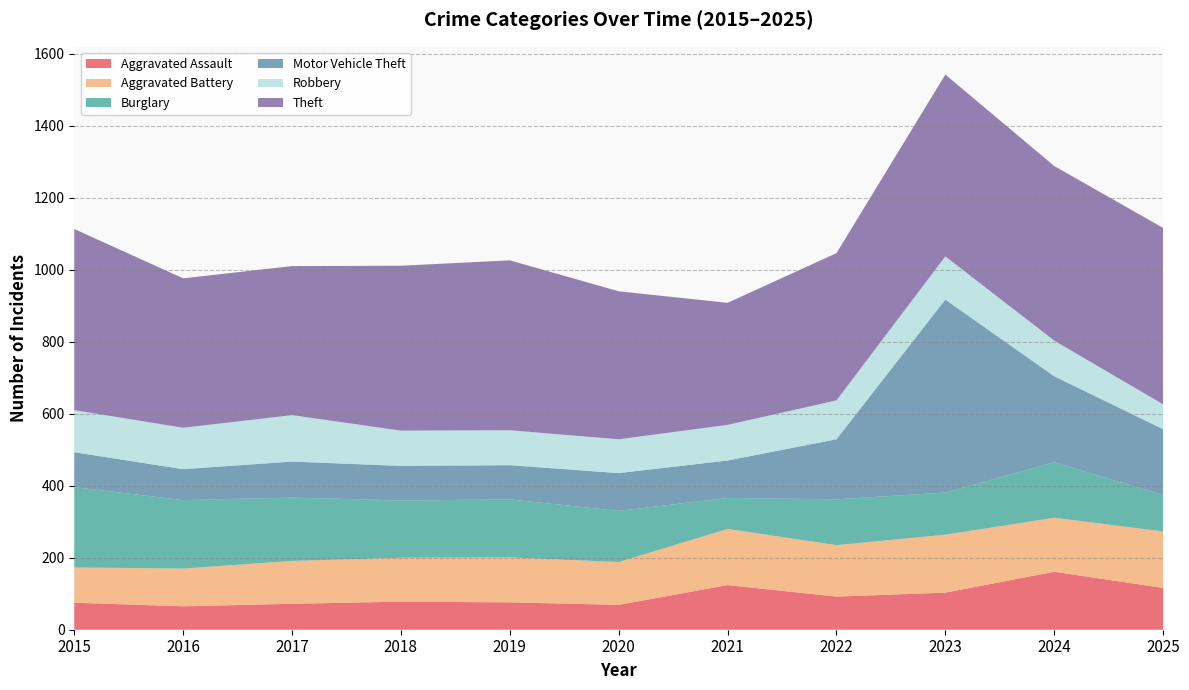

Reading left to right, extract all data points from this chart.

Aggravated Assault: 2015=75	2016=65	2017=72	2018=78	2019=76	2020=69	2021=124	2022=92	2023=103	2024=161	2025=116
Aggravated Battery: 2015=98	2016=105	2017=119	2018=122	2019=125	2020=119	2021=156	2022=143	2023=161	2024=150	2025=157
Burglary: 2015=223	2016=190	2017=176	2018=159	2019=161	2020=142	2021=86	2022=127	2023=117	2024=154	2025=101
Motor Vehicle Theft: 2015=97	2016=86	2017=100	2018=96	2019=95	2020=105	2021=104	2022=167	2023=536	2024=239	2025=183
Robbery: 2015=117	2016=115	2017=129	2018=98	2019=97	2020=94	2021=99	2022=108	2023=120	2024=99	2025=69
Theft: 2015=503	2016=415	2017=414	2018=458	2019=472	2020=411	2021=339	2022=409	2023=505	2024=485	2025=490